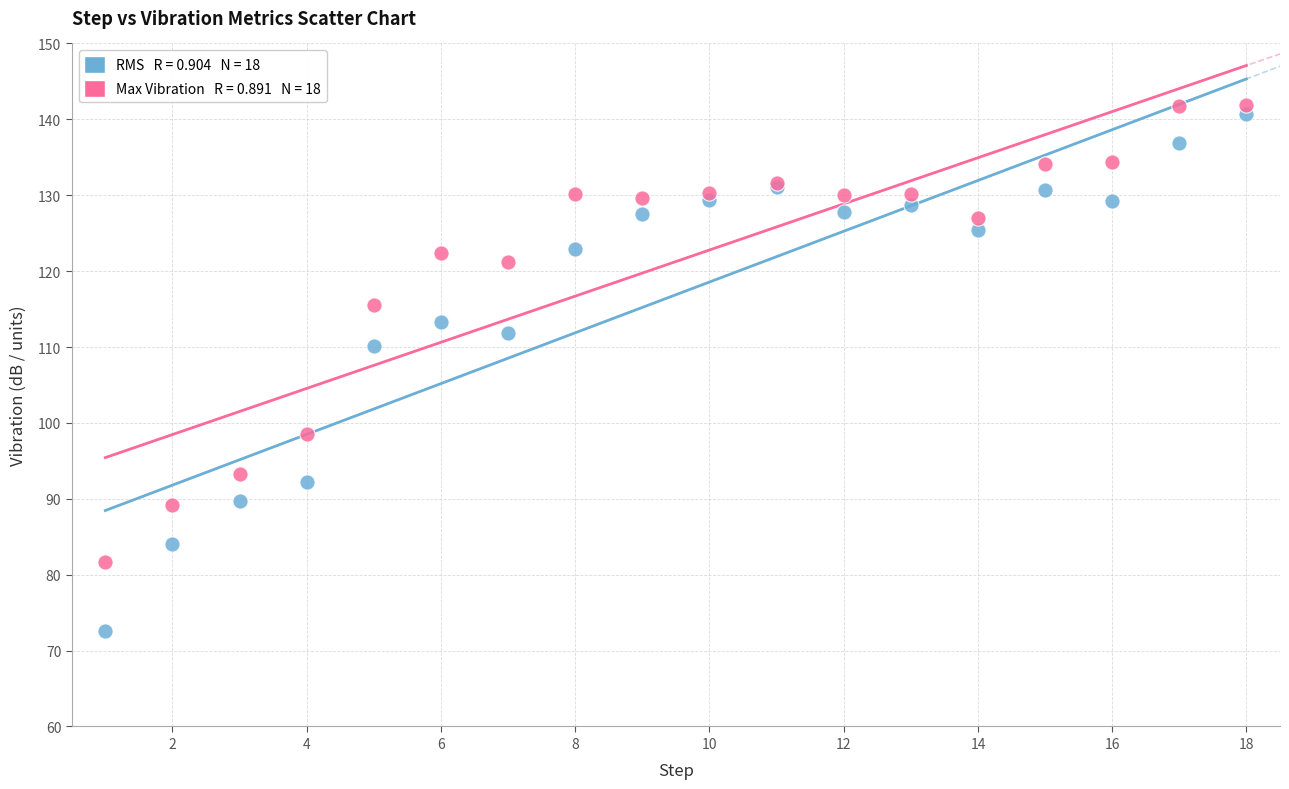

Across all series, what Y value is closest to 107?

110.2